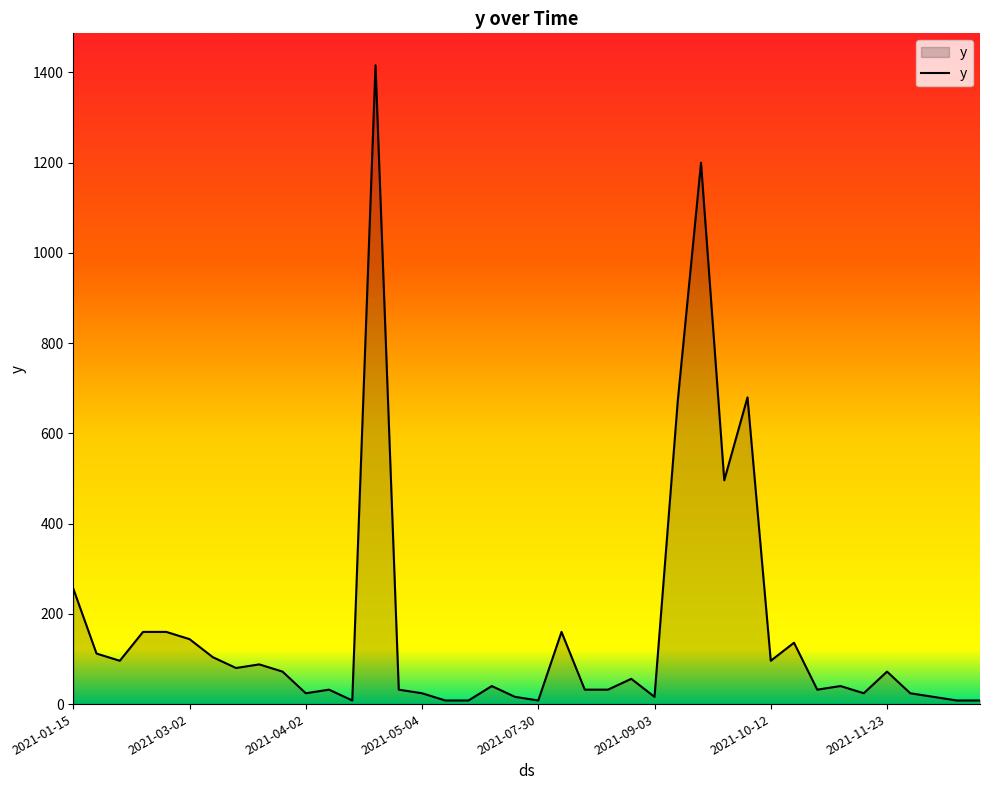

What is the greatest value displayed?

1416